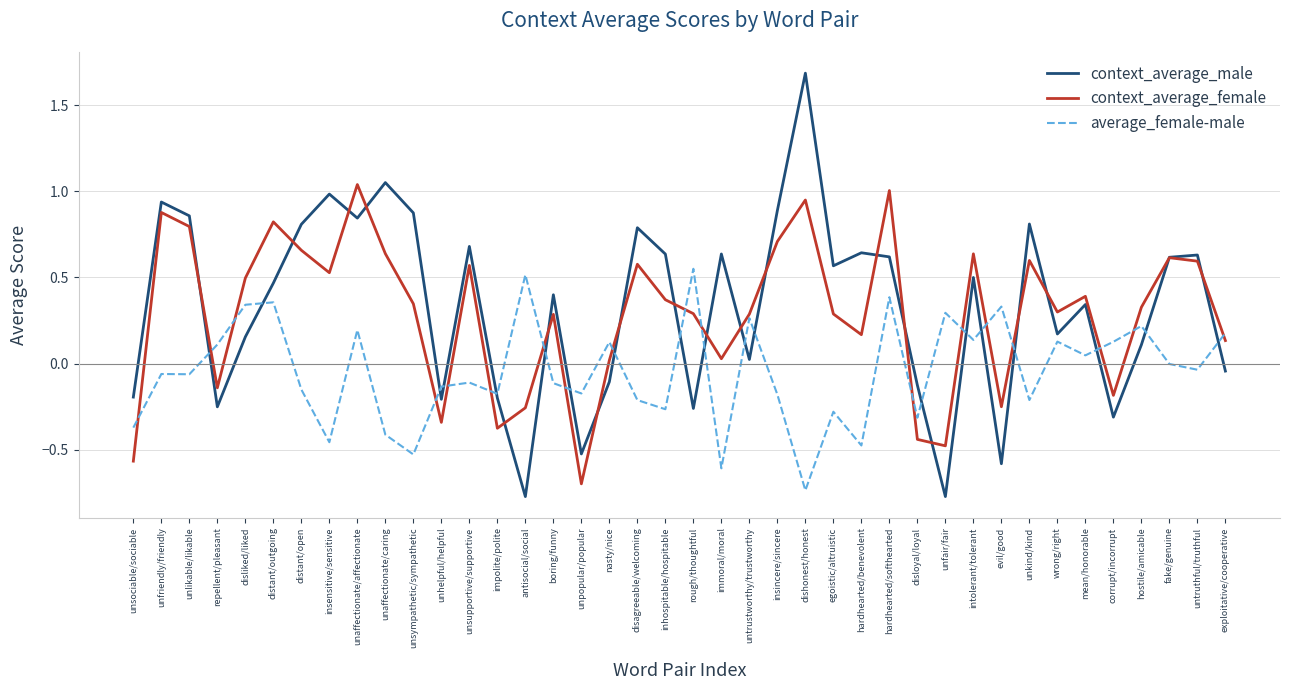

The value of context_average_female at unsupportive/supportive is 0.6. True or false?

True